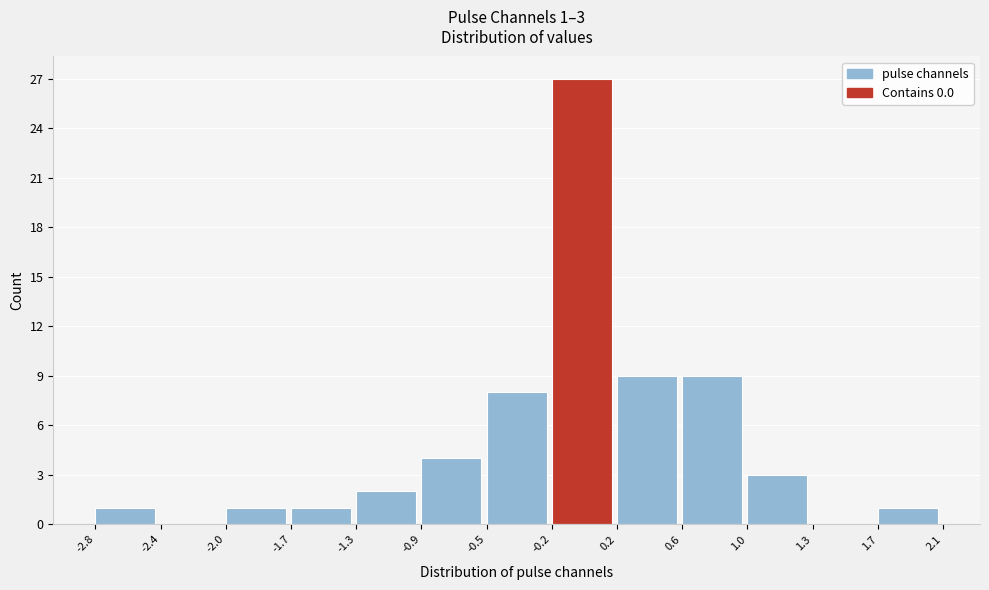

Over which range of the x-axis is the bar tallest?

-0.2 to 0.2